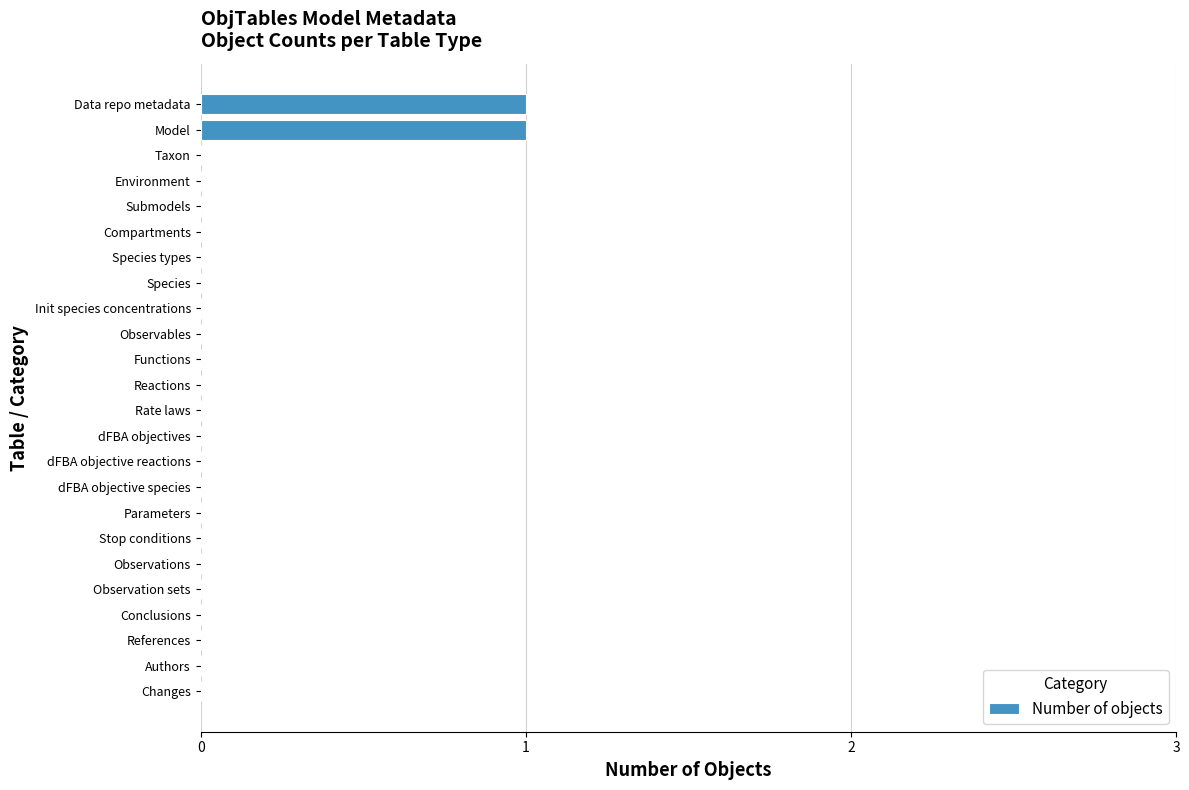

How many values are between 0 and 1?

24